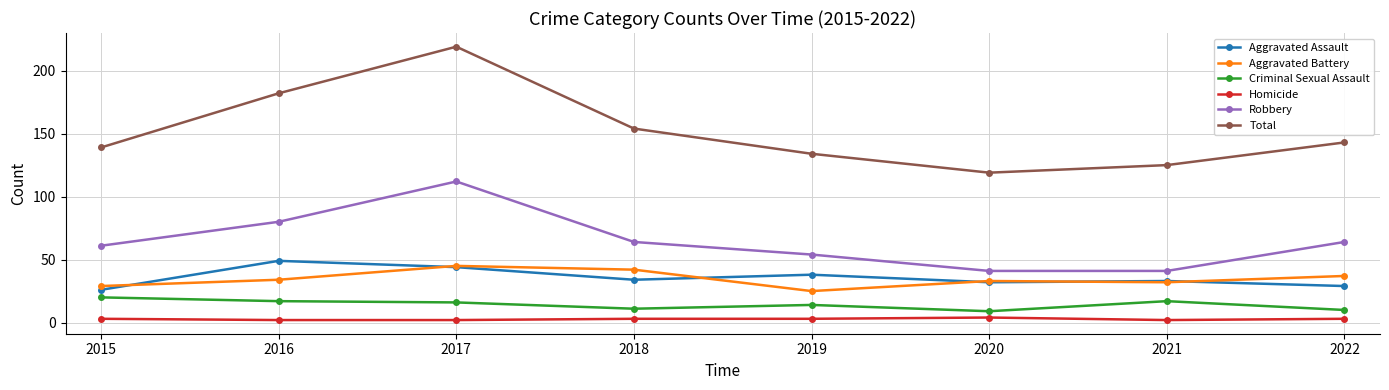

What is the difference between the maximum and minimum values in the Aggravated Battery series?

20